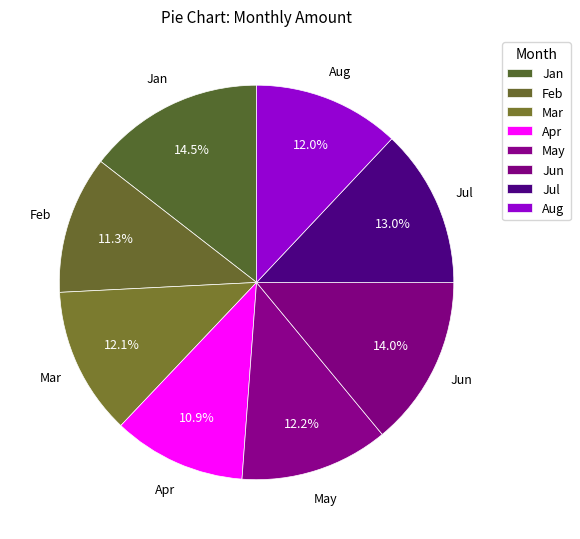

How many slices are in this pie chart?

8